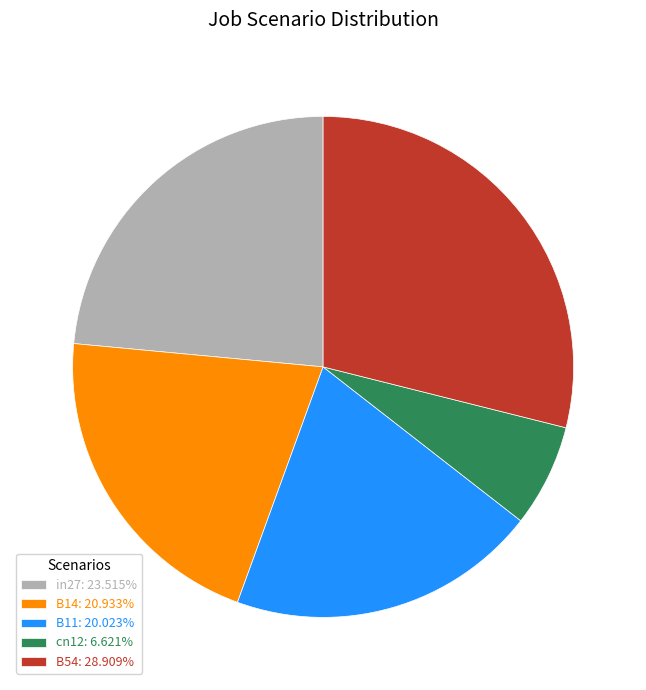

Does any single category account for the majority?

No